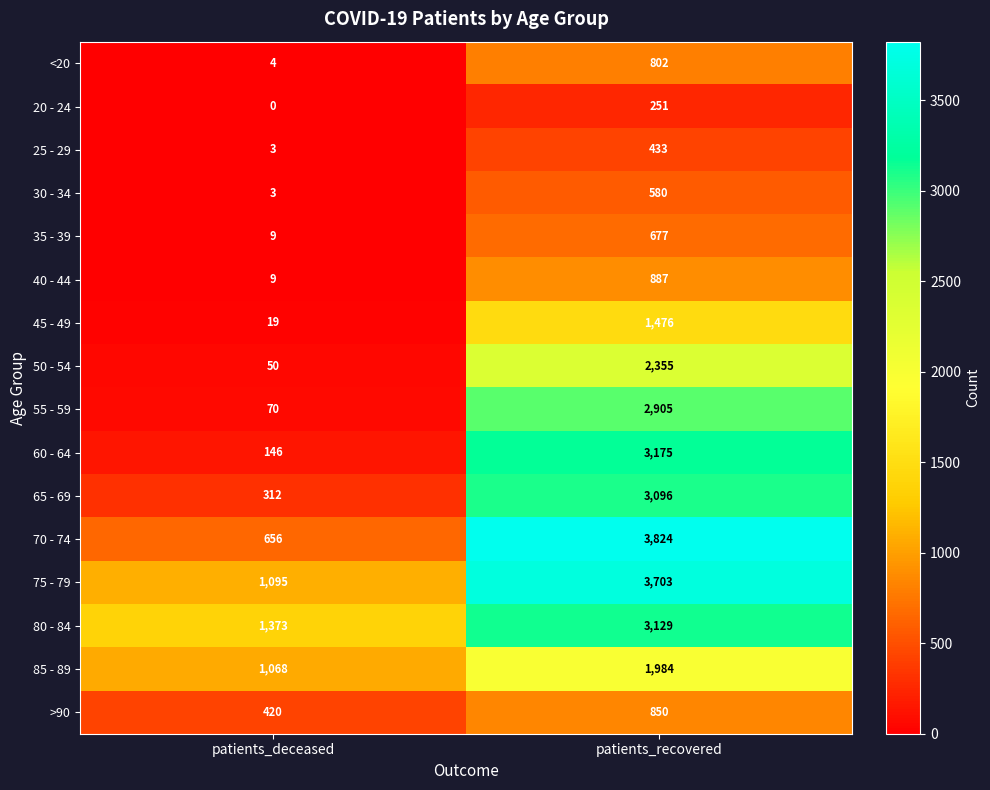

Which category has the highest value in the 20 - 24 series?

patients_recovered